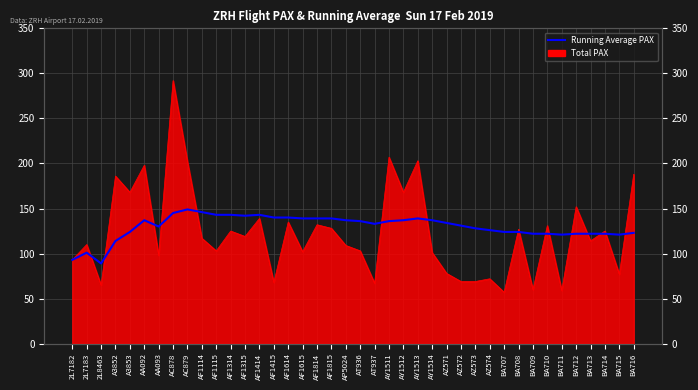

Reading right to left, transcribe all the data shown in this chart.

123	121	122	122	122	121	122	122	124	124	126	128	131	134	137	139	137	136	133	136	137	139	139	139	140	140	143	142	143	143	146	149	145	130	137	124	114	89	101	93